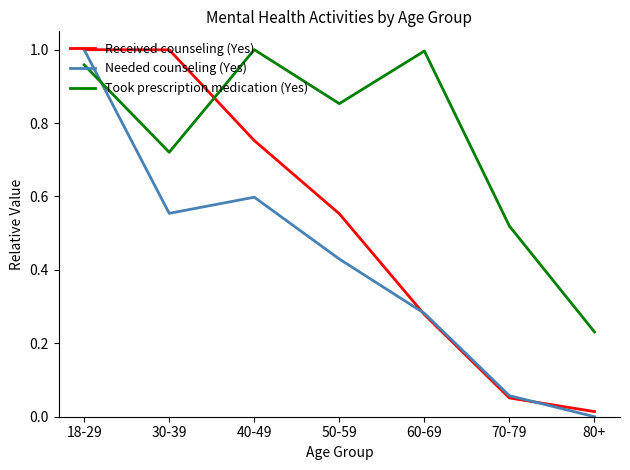

Where is the first local minimum for Needed counseling (Yes)?

30-39